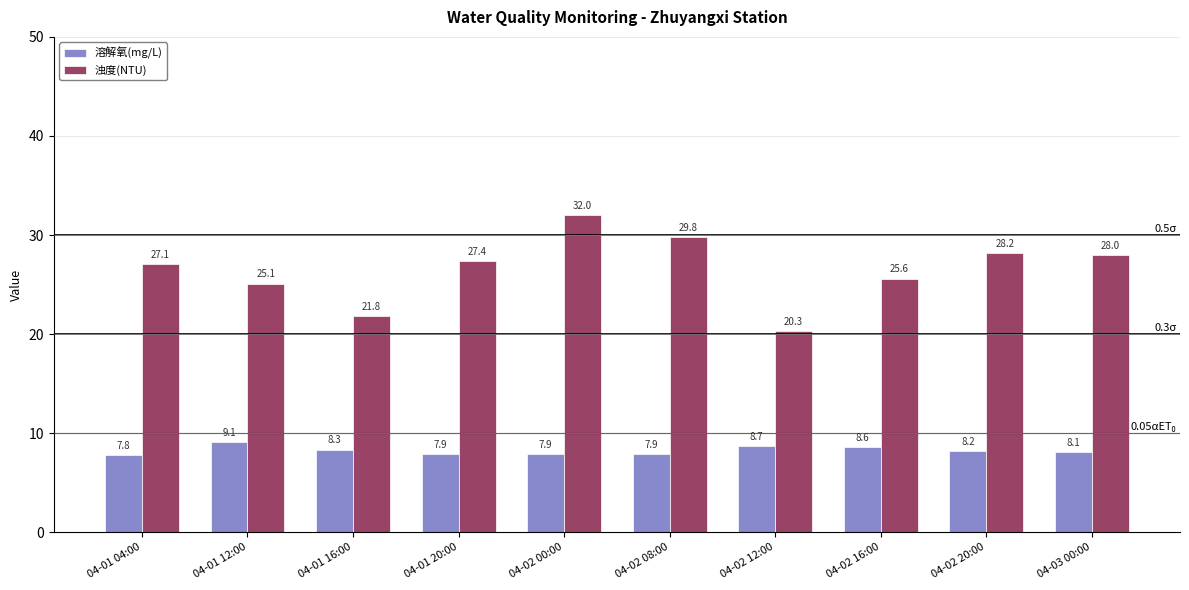

The value of 浊度(NTU) at 04-02 12:00 is 20.3. True or false?

True